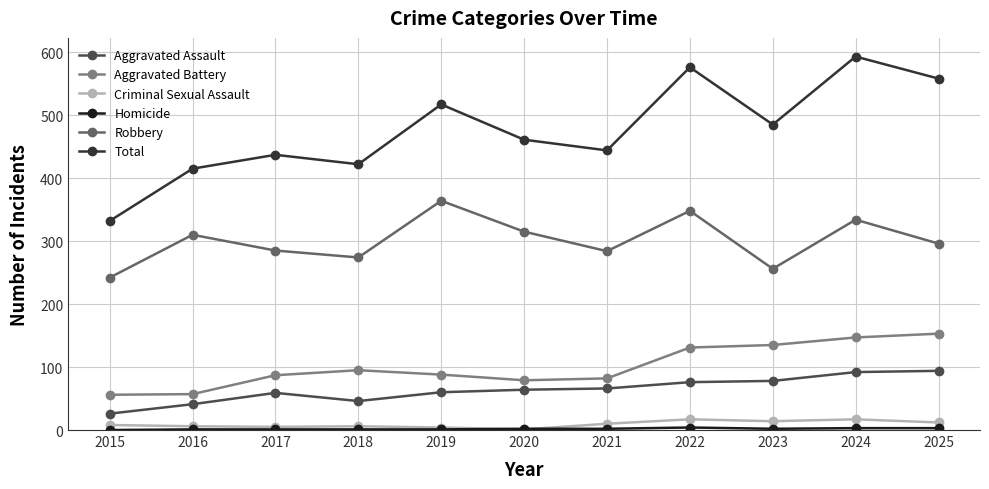

True or false: Aggravated Battery and Total cross at least once.

False